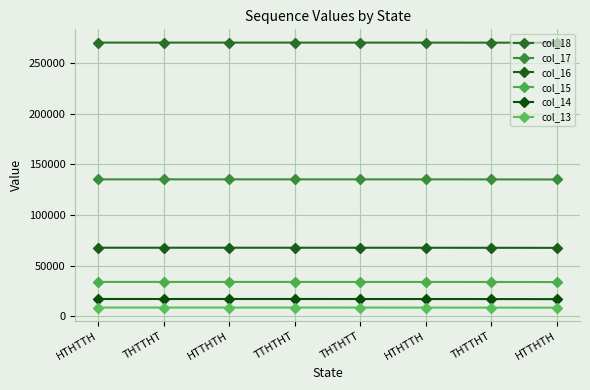

Is this an area chart (filled region under the line)?

No